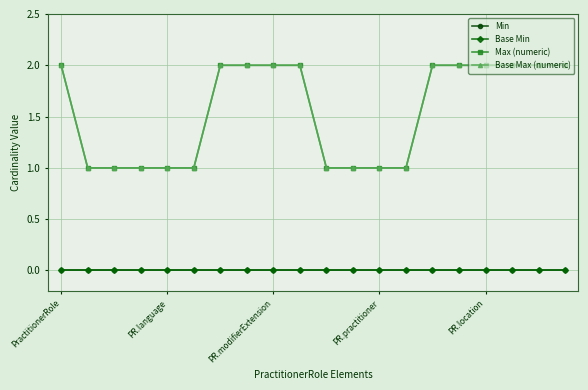

Does the chart have visible grid lines?

Yes